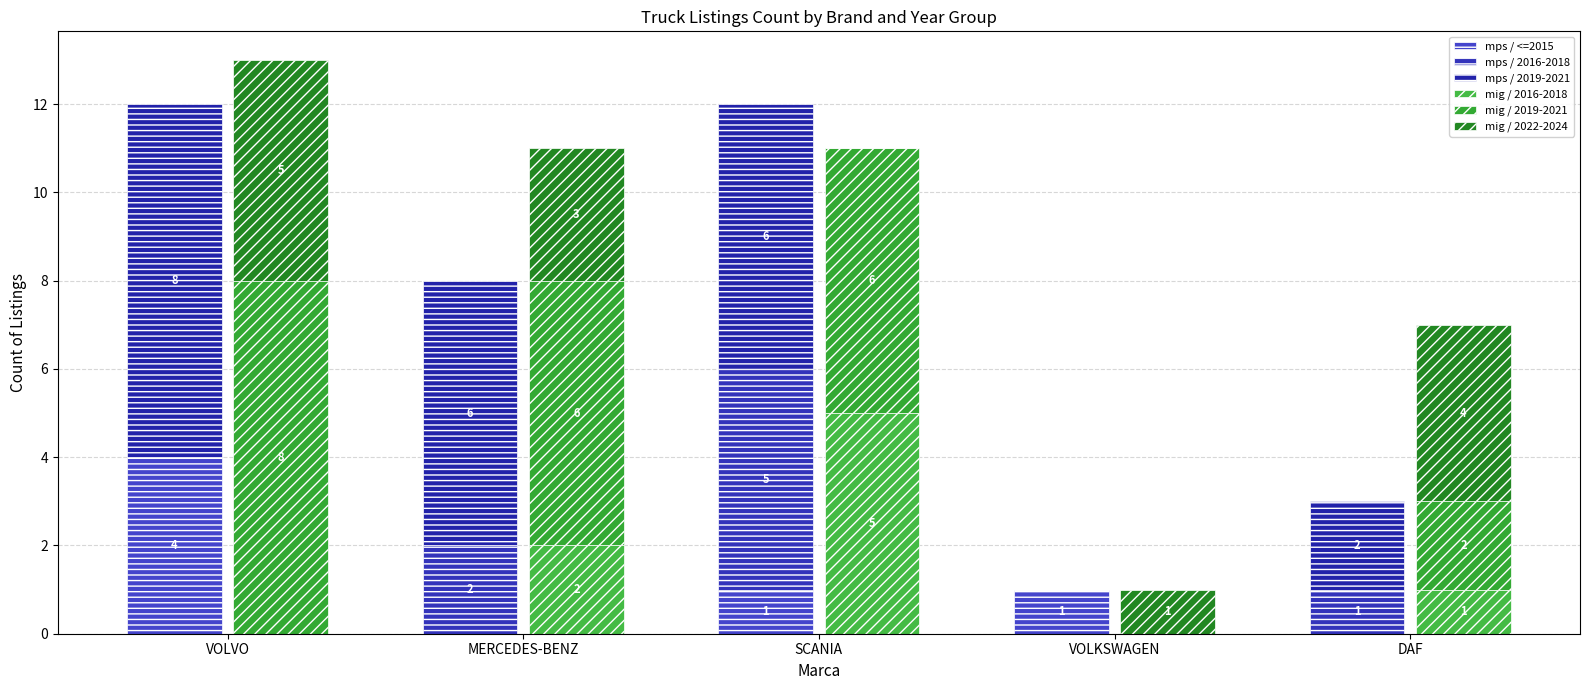

What is the average value of the mig / 2016-2018 series?

2